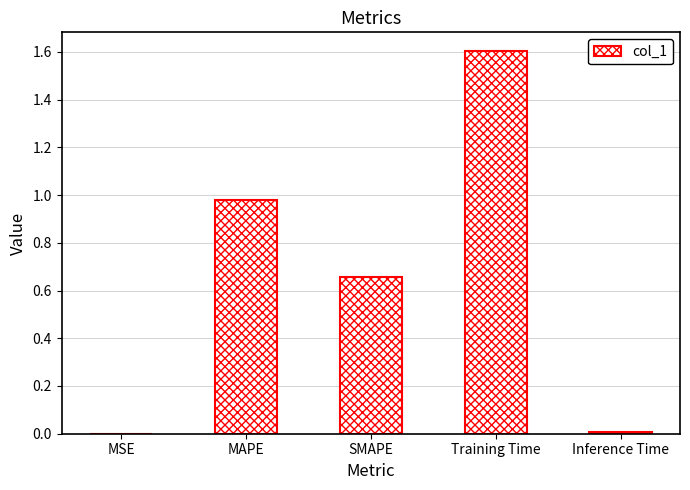

What is the average value?

0.6